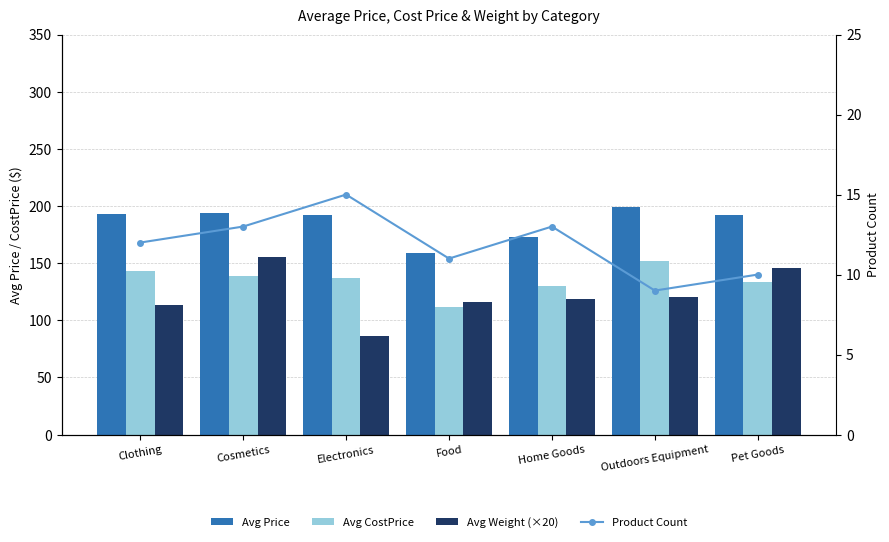

True or false: Avg Price has a value of 293.7 at Electronics.

False